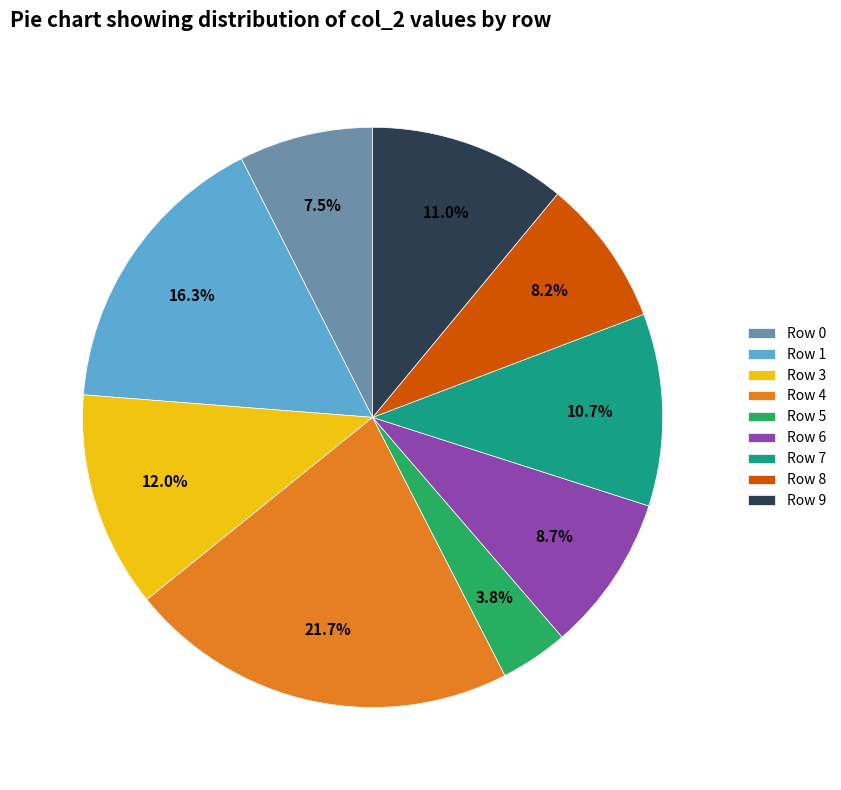

What percentage is the Row 9 slice, to the nearest percent?

11%